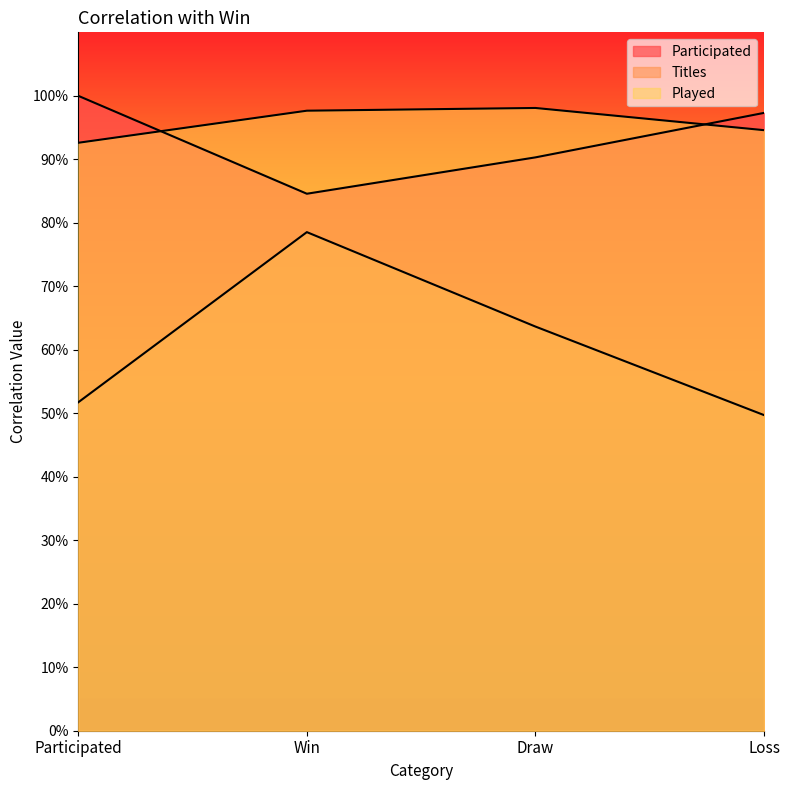

Between which two adjacent categories do Played and Participated first intersect?

Participated and Win